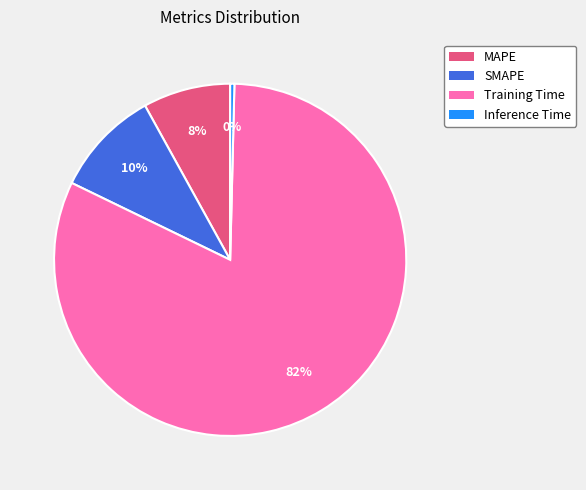

Between Inference Time and Training Time, which is larger?

Training Time